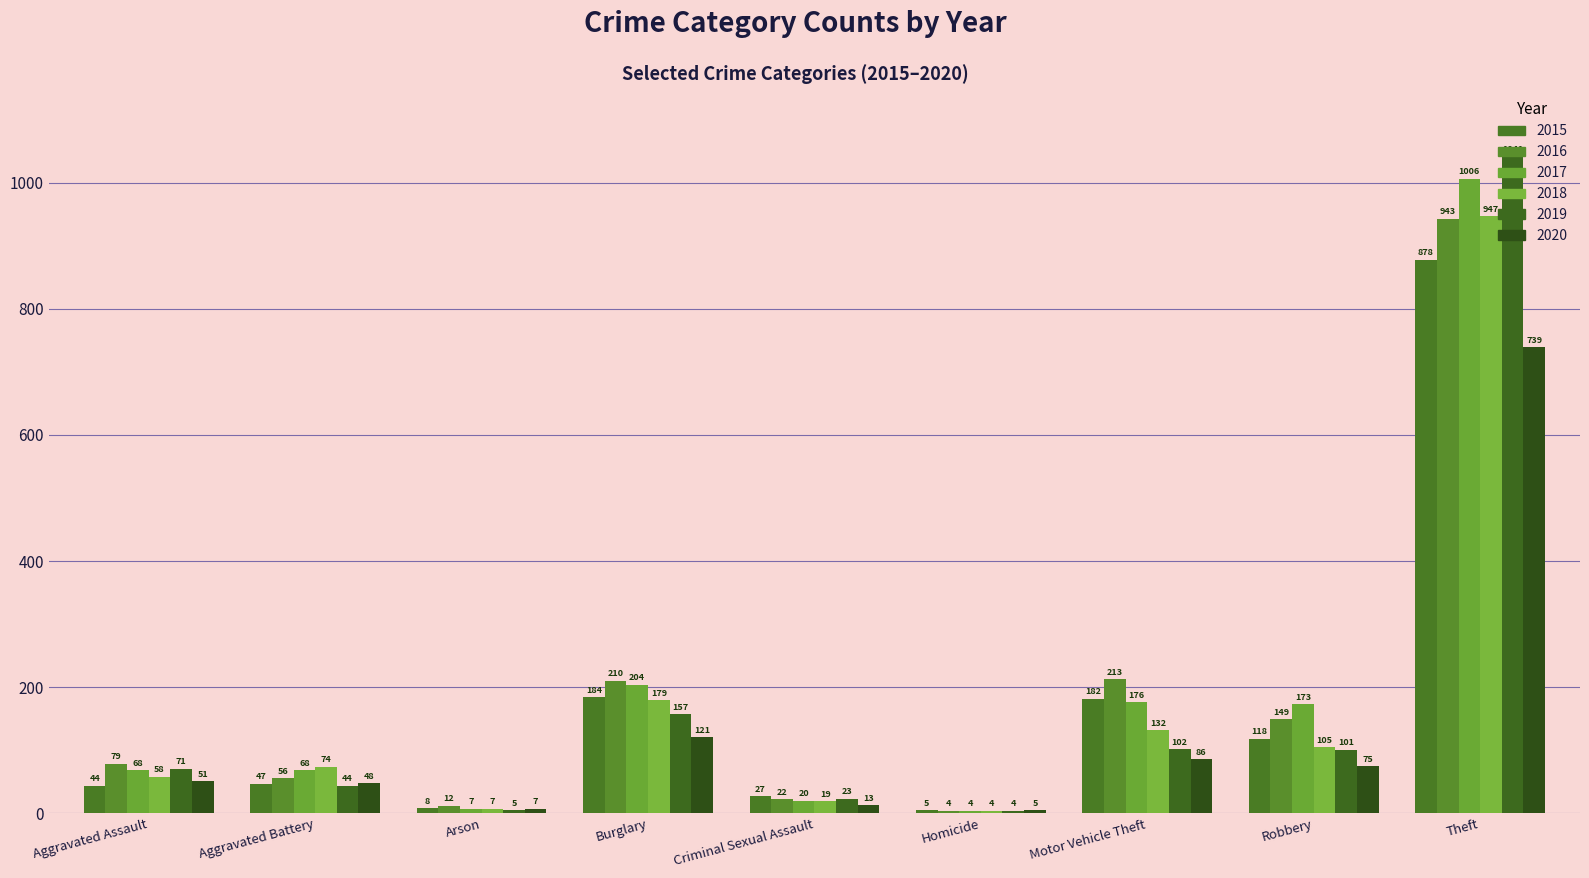

Is it true that 2020 equals 12 at Aggravated Battery?

False